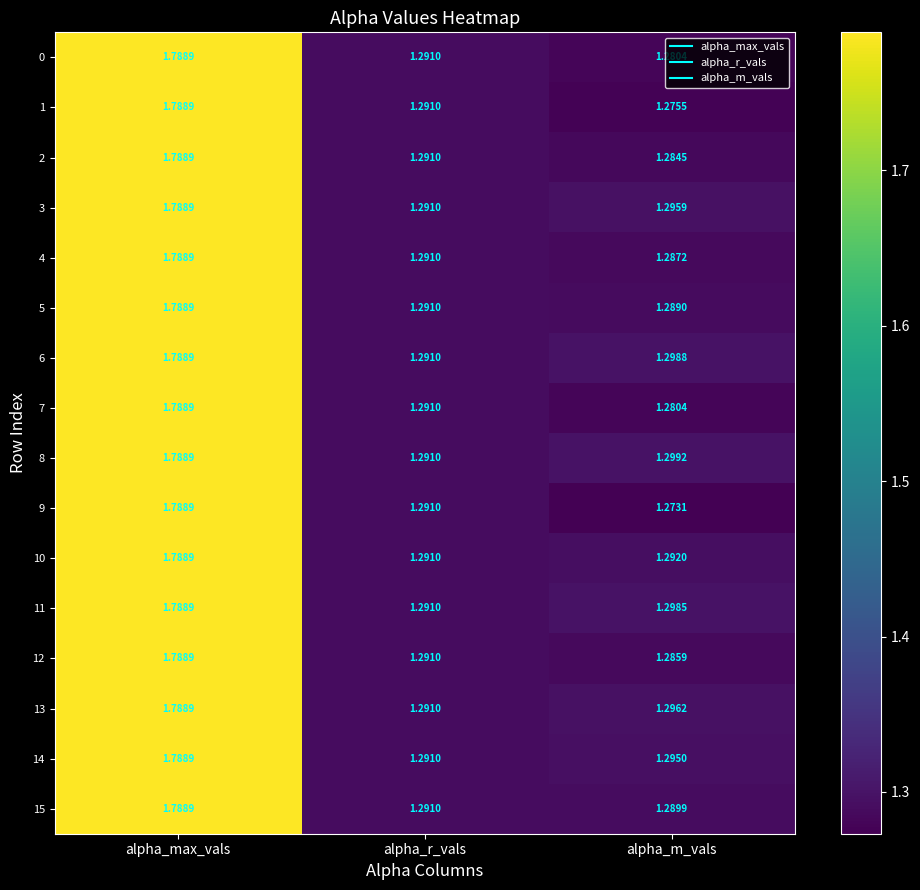

Which label corresponds to the largest value in the chart?

alpha_max_vals